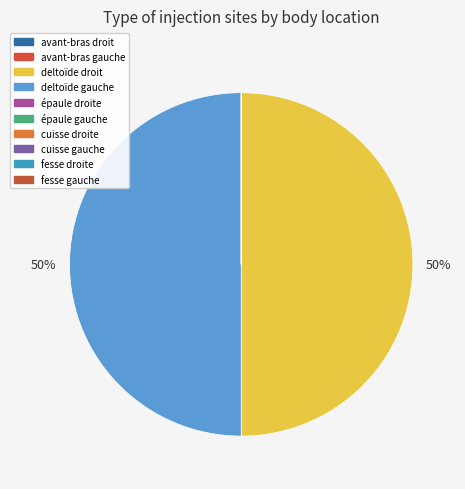

The deltoïde gauche slice represents 62% of the pie. True or false?

False